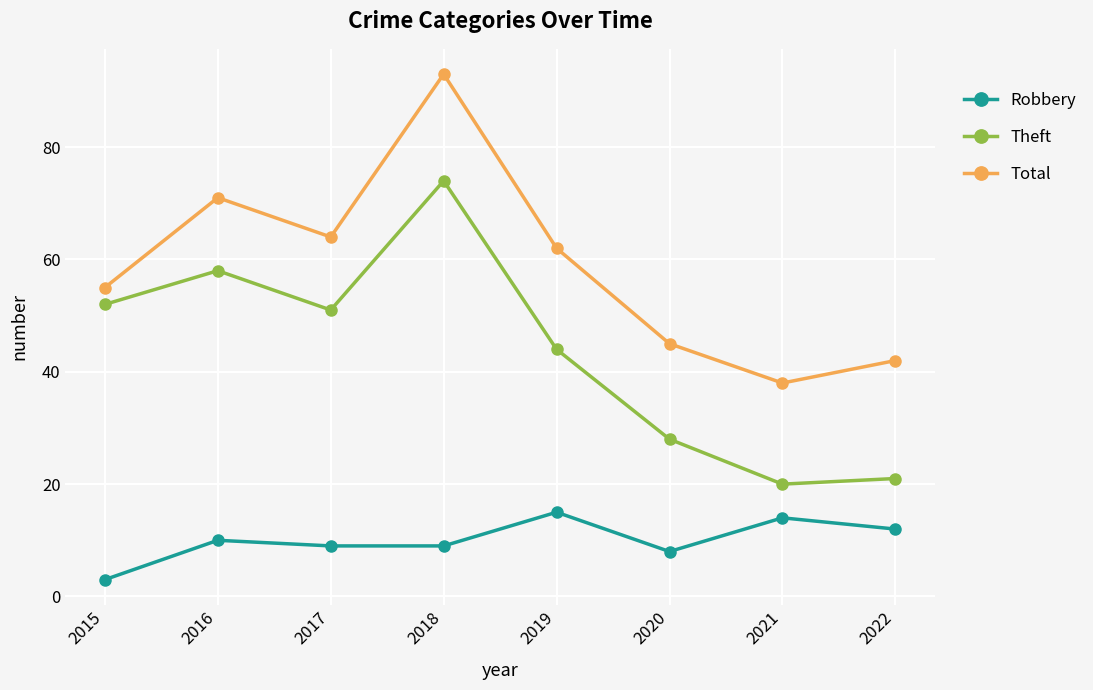

What is the sum of all Total values?

470